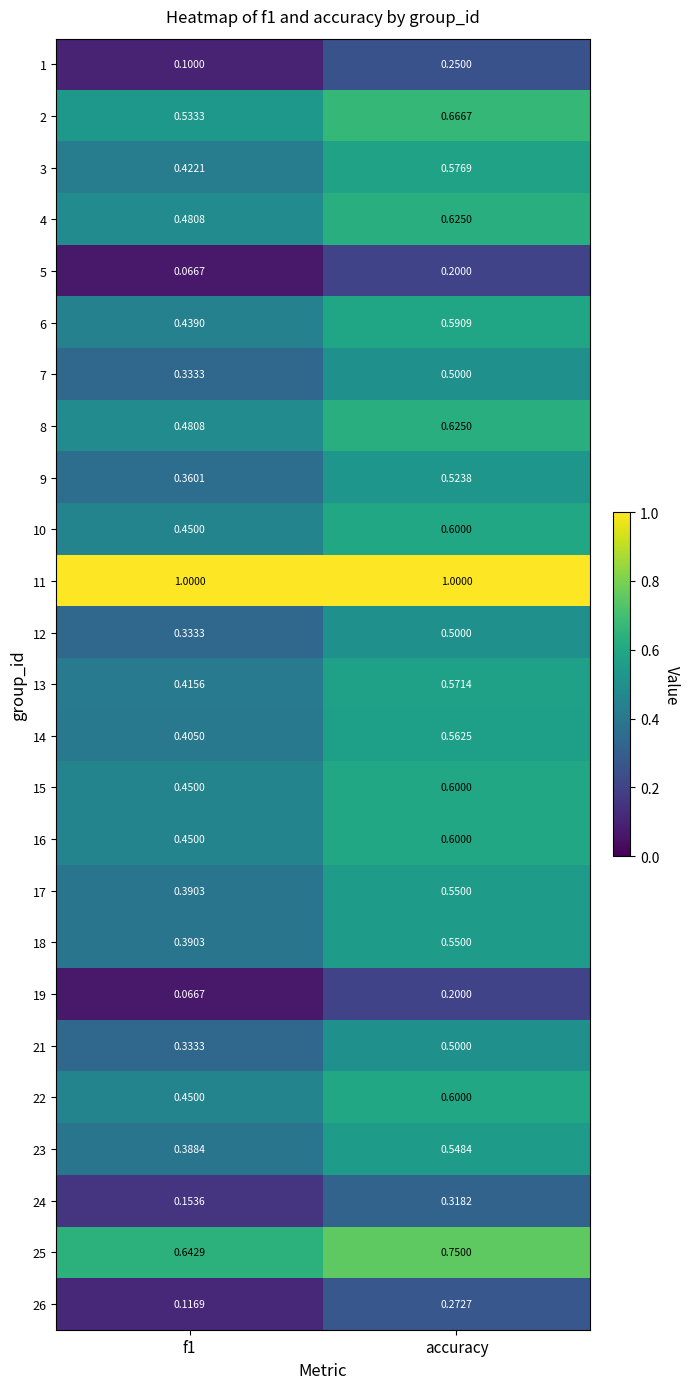

At which category is the sum across all series the highest?

accuracy